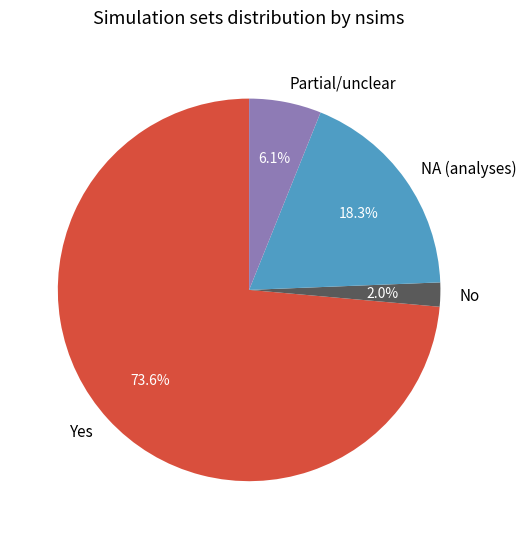

Does any single category account for the majority?

Yes